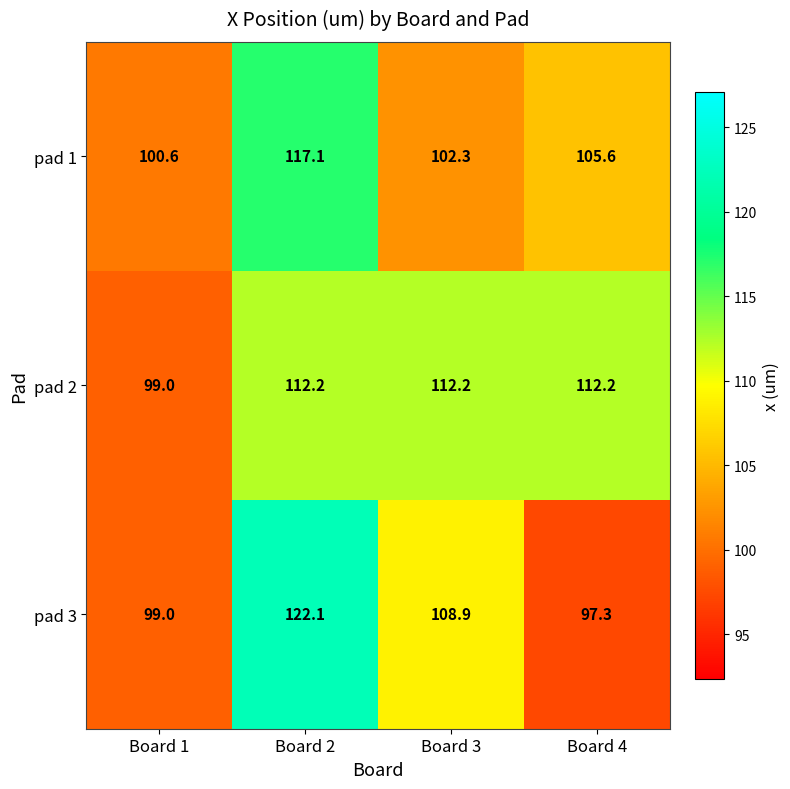

Which label corresponds to the largest value in the chart?

Board 2